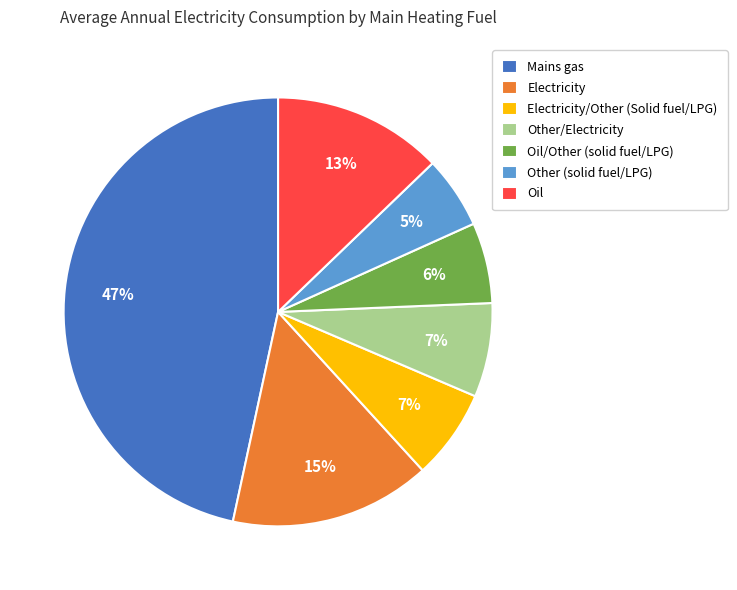

Combined, do Other/Electricity and Electricity/Other (Solid fuel/LPG) account for over 50%?

No